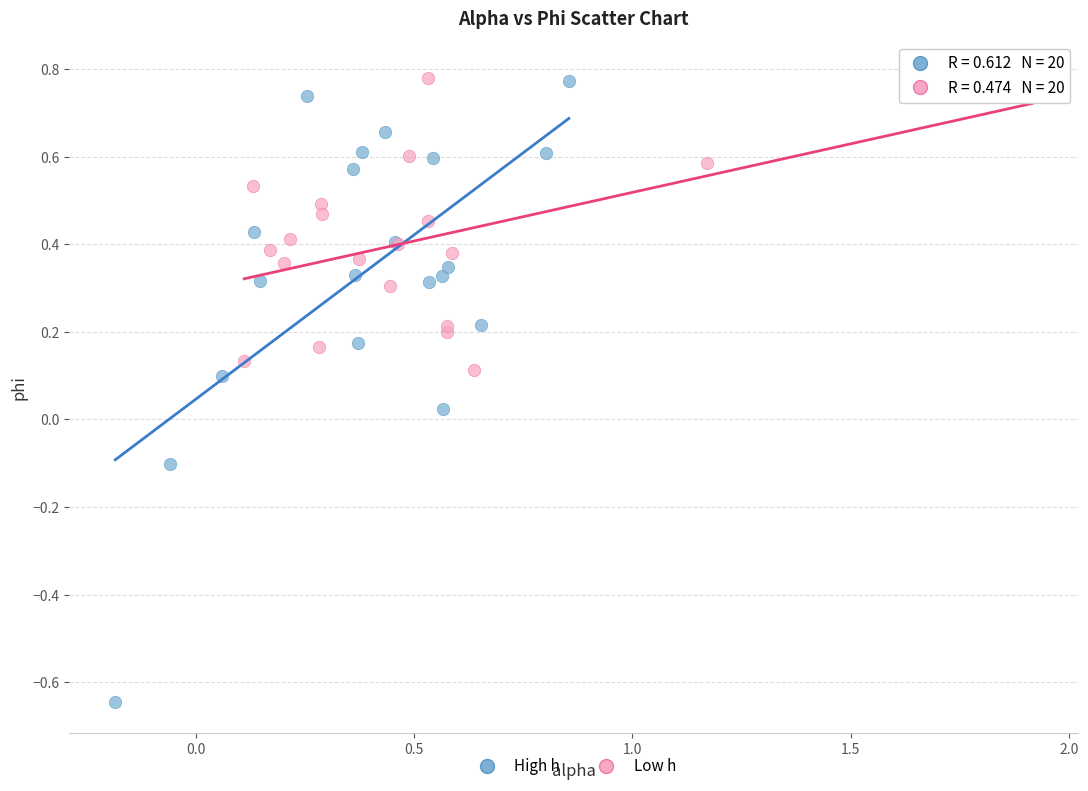

Which series has the widest spread of Y values?

High h